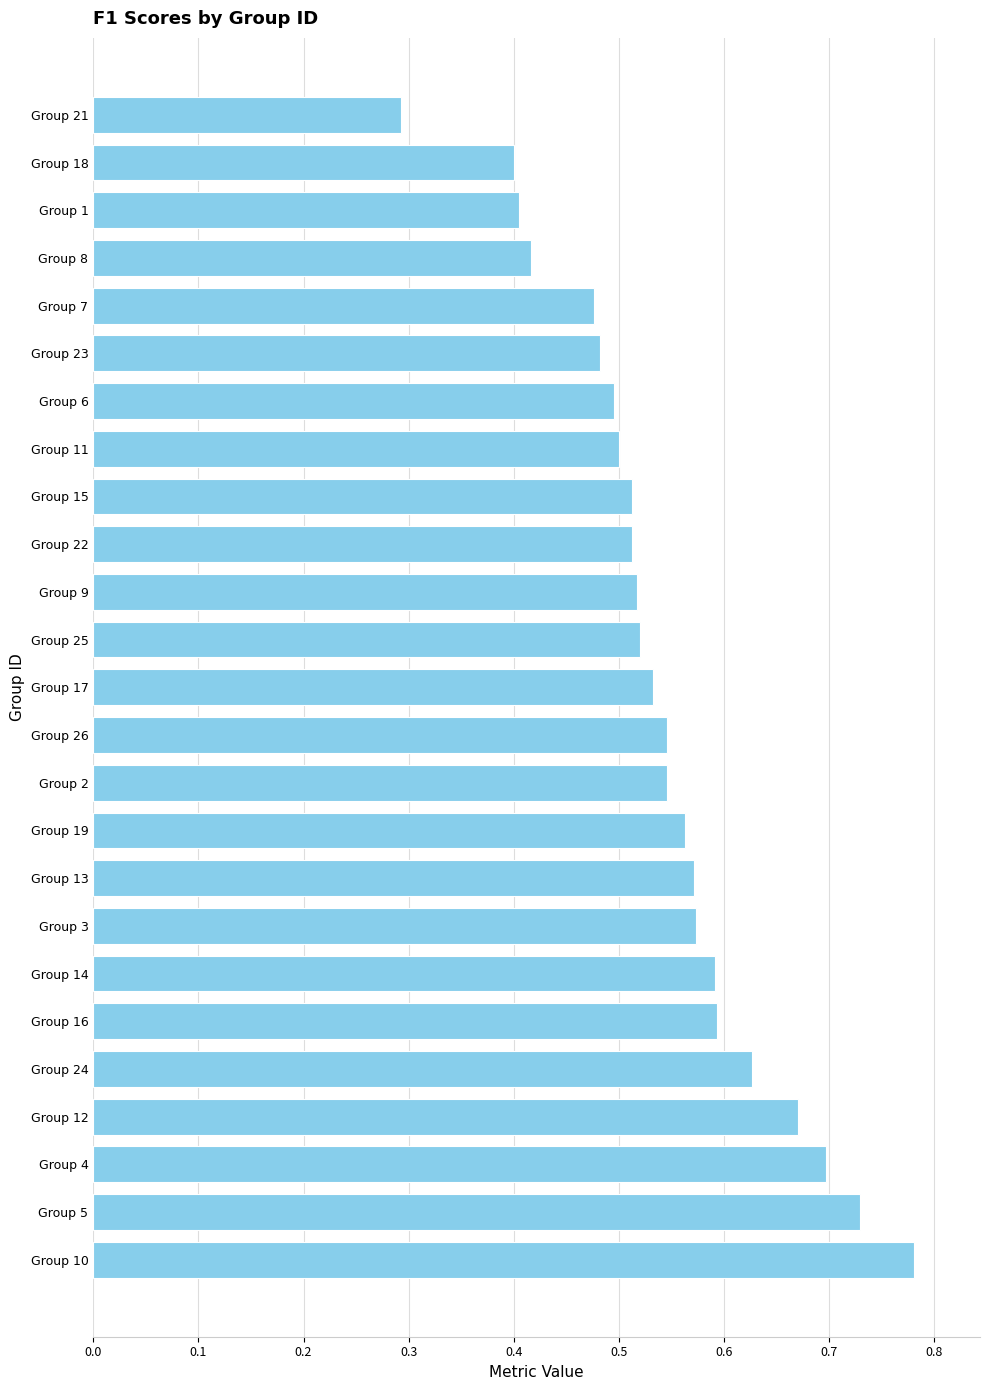

The chart shows a value of 0.2 at Group 26. True or false?

False